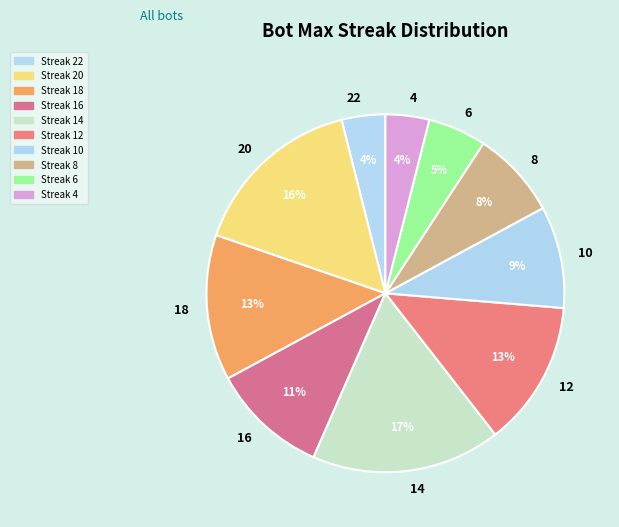

Is 12 the majority of the pie?

No